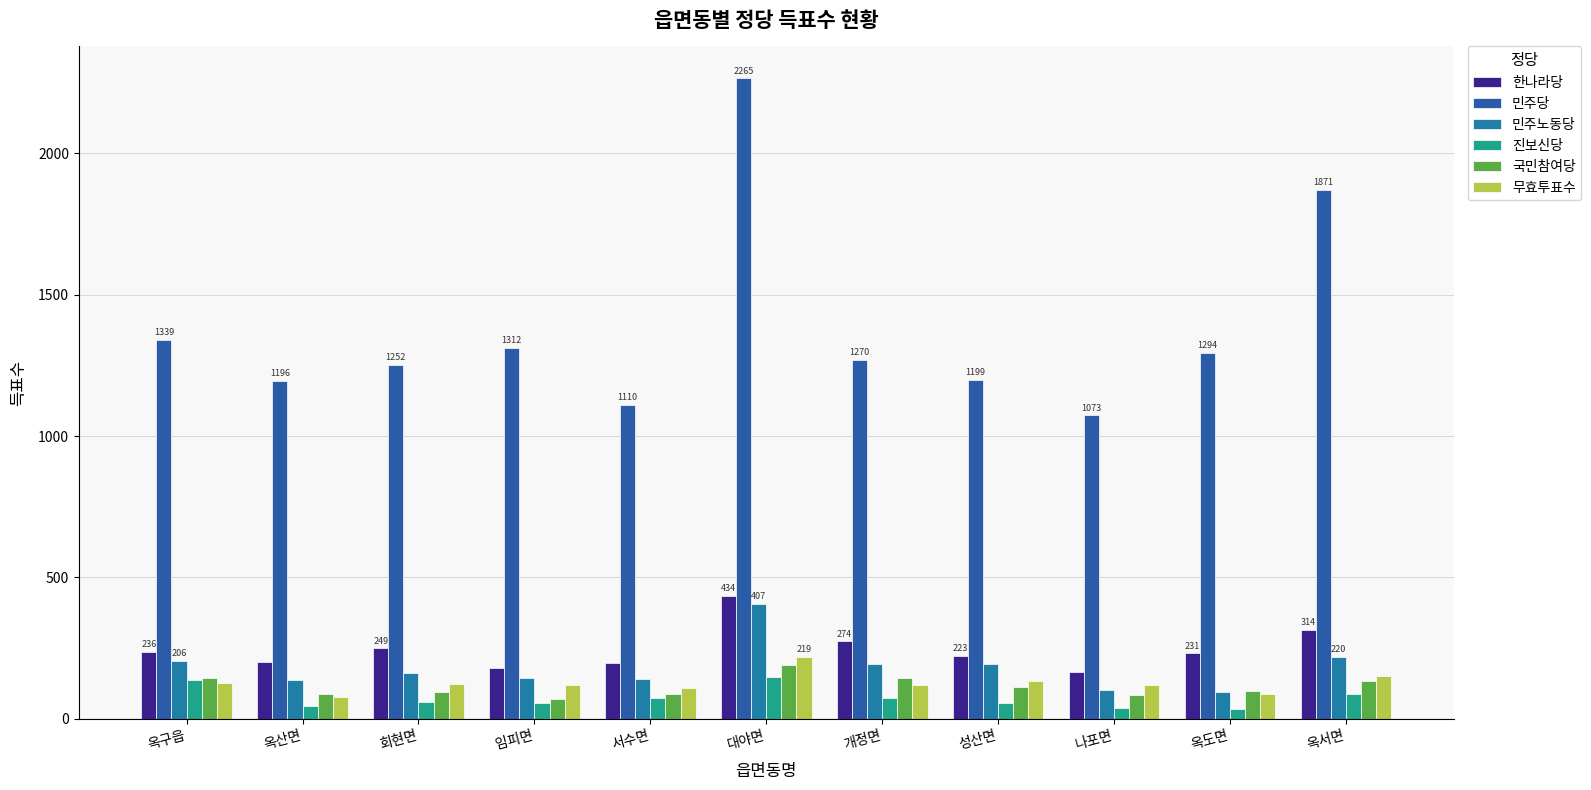

Reading right to left, transcribe all the data shown in this chart.

한나라당: 옥서면=314	옥도면=231	나포면=165	성산면=223	개정면=274	대야면=434	서수면=198	임피면=181	회현면=249	옥산면=200	옥구읍=236
민주당: 옥서면=1871	옥도면=1294	나포면=1073	성산면=1199	개정면=1270	대야면=2265	서수면=1110	임피면=1312	회현면=1252	옥산면=1196	옥구읍=1339
민주노동당: 옥서면=220	옥도면=95	나포면=102	성산면=193	개정면=195	대야면=407	서수면=141	임피면=143	회현면=162	옥산면=136	옥구읍=206
진보신당: 옥서면=89	옥도면=34	나포면=38	성산면=56	개정면=75	대야면=147	서수면=73	임피면=55	회현면=59	옥산면=44	옥구읍=136
국민참여당: 옥서면=133	옥도면=99	나포면=84	성산면=114	개정면=143	대야면=191	서수면=88	임피면=71	회현면=96	옥산면=88	옥구읍=143
무효투표수: 옥서면=152	옥도면=89	나포면=120	성산면=135	개정면=118	대야면=219	서수면=110	임피면=119	회현면=124	옥산면=77	옥구읍=128